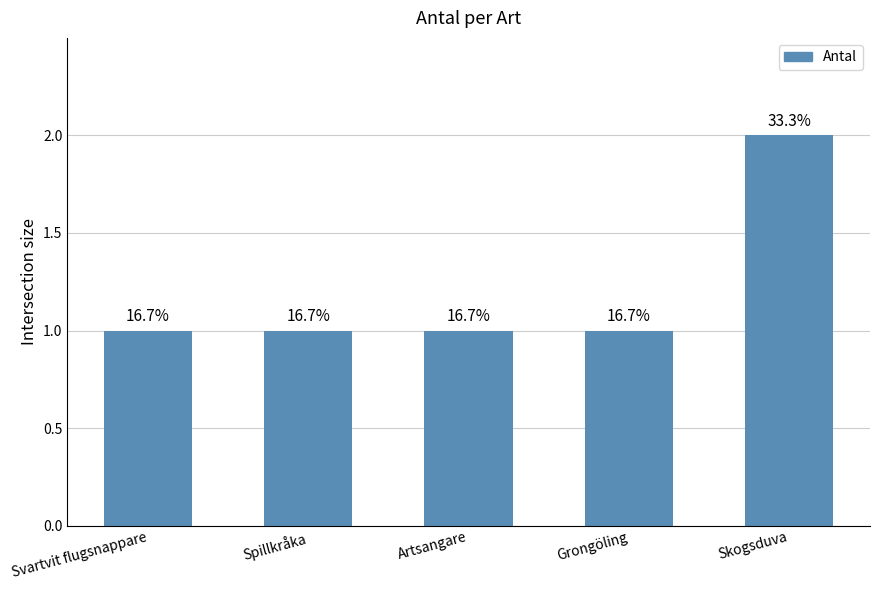

Is it true that the value at Skogsduva is 1?

False